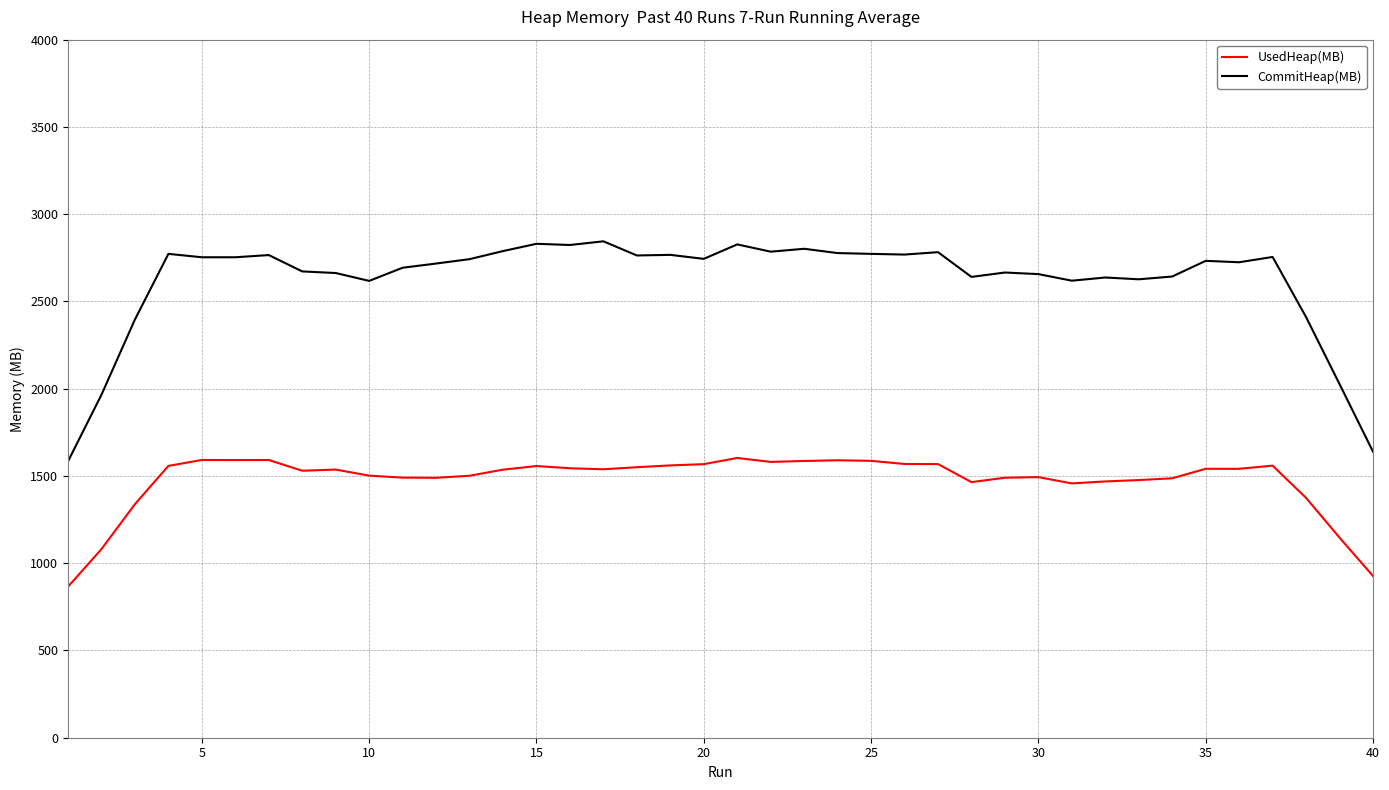

Does the chart have visible grid lines?

Yes